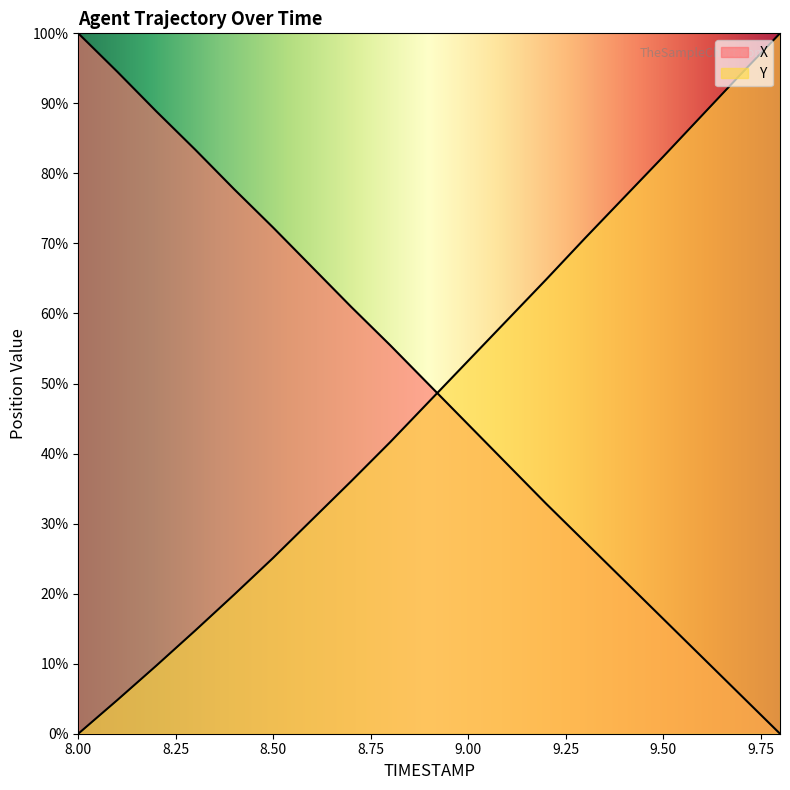

After their last crossing, which series has the higher values: Y or X?

Y